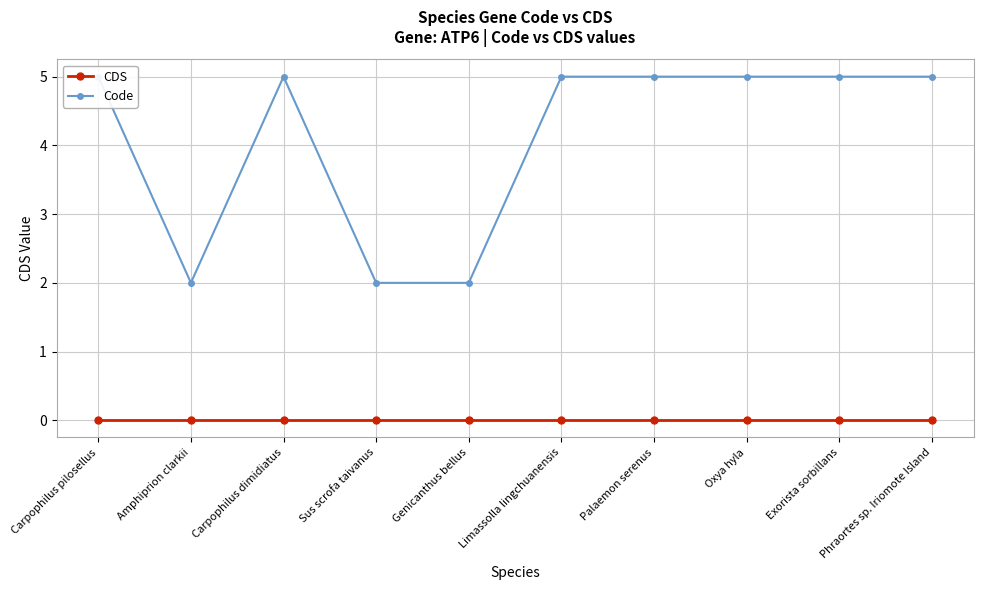

Between Sus scrofa taivanus and Amphiprion clarkii, which is larger?

Sus scrofa taivanus